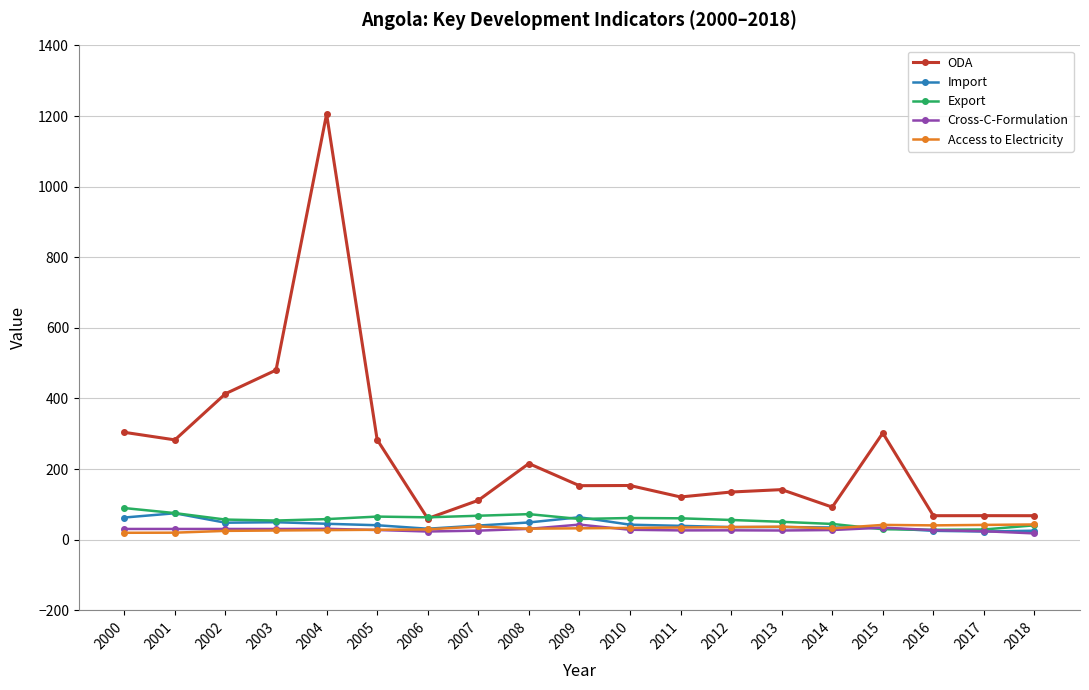

What is the difference between the ODA values at 2000 and 2016?

236.1